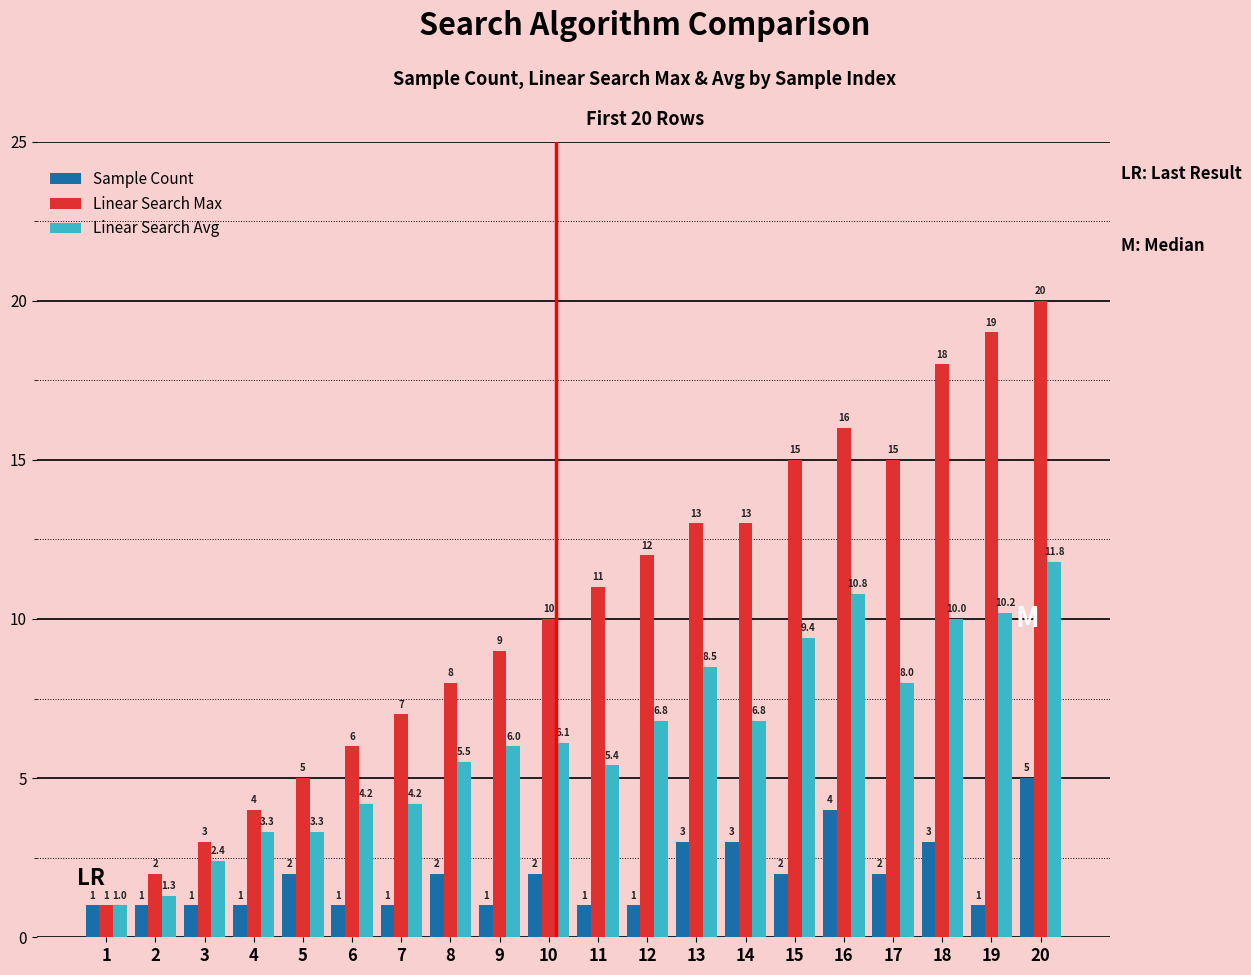

How many bars are there in each group?

3